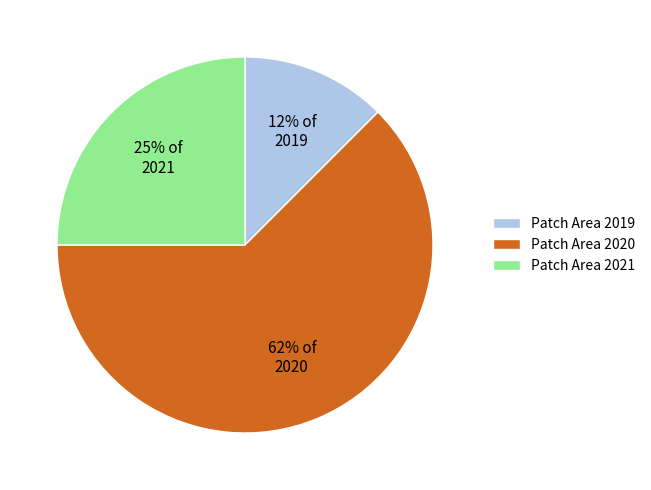

What is the ratio of the value at Patch Area 2019 to the value at Patch Area 2021?

0.5